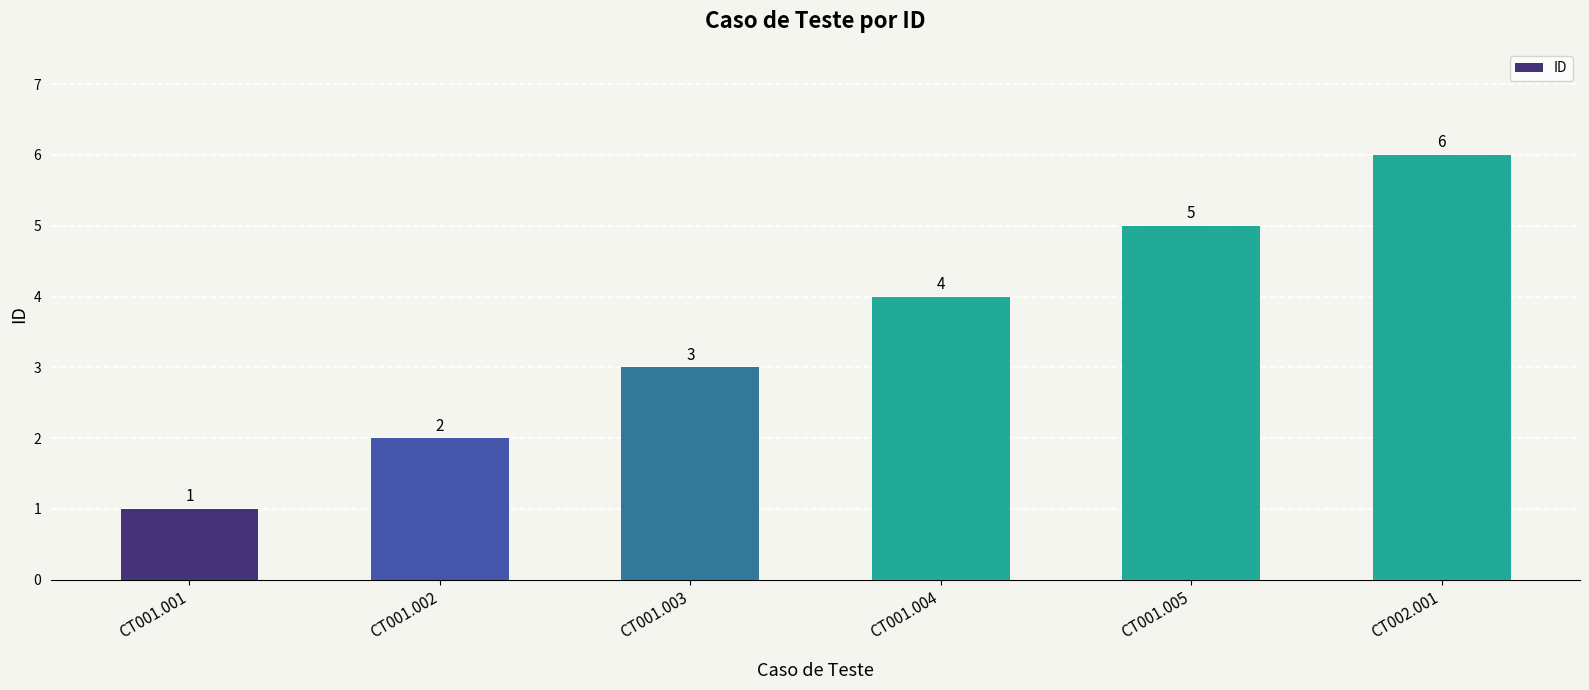

Reading right to left, transcribe all the data shown in this chart.

6	5	4	3	2	1